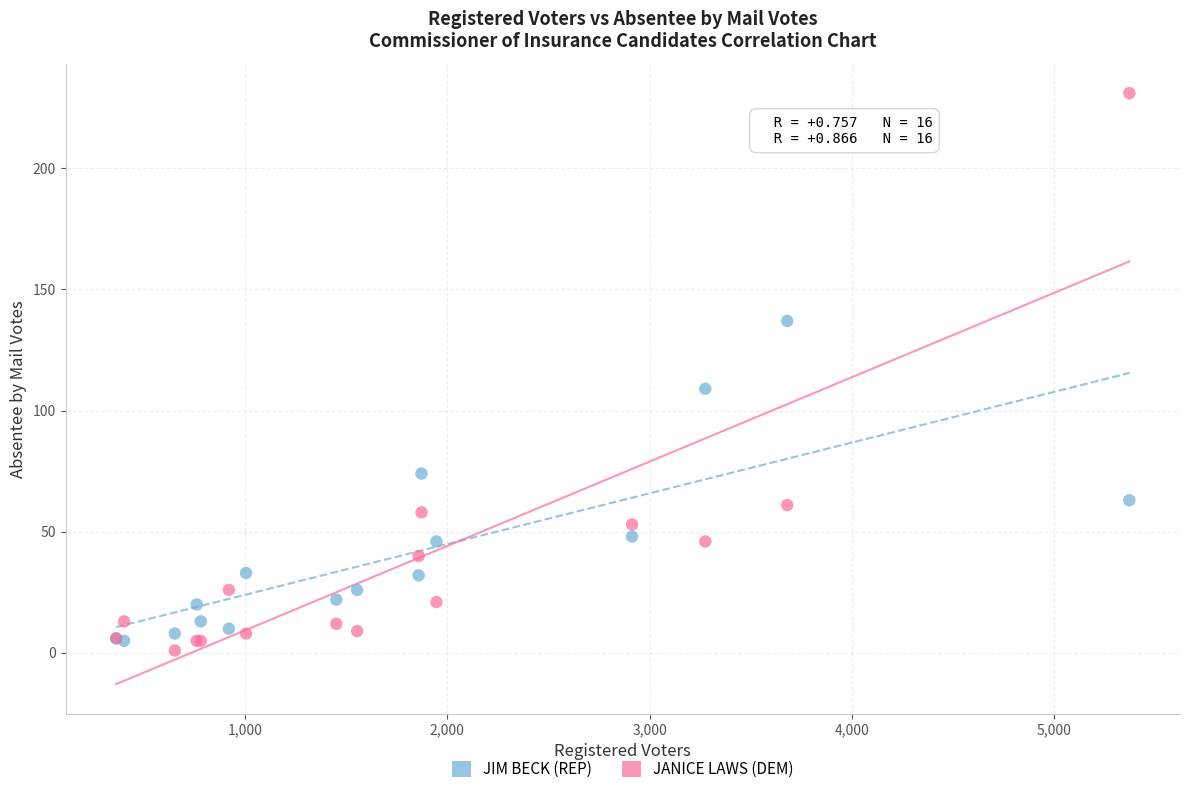

Which series has the largest Y range (max minus min)?

JANICE LAWS (DEM)